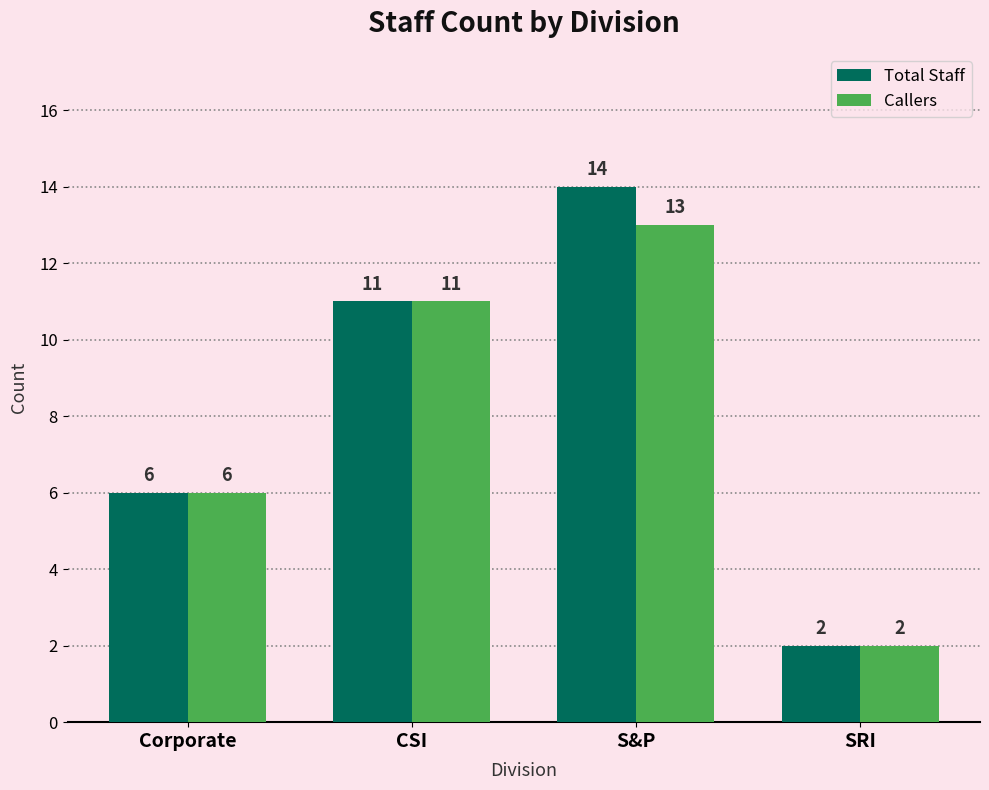

What is the difference between the Total Staff values at S&P and Corporate?

8